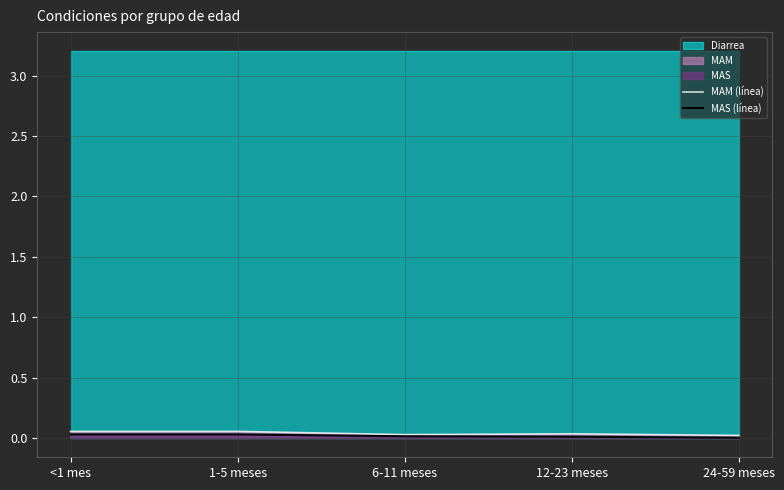

Is it true that MAS (línea) equals 0.0 at 1-5 meses?

False